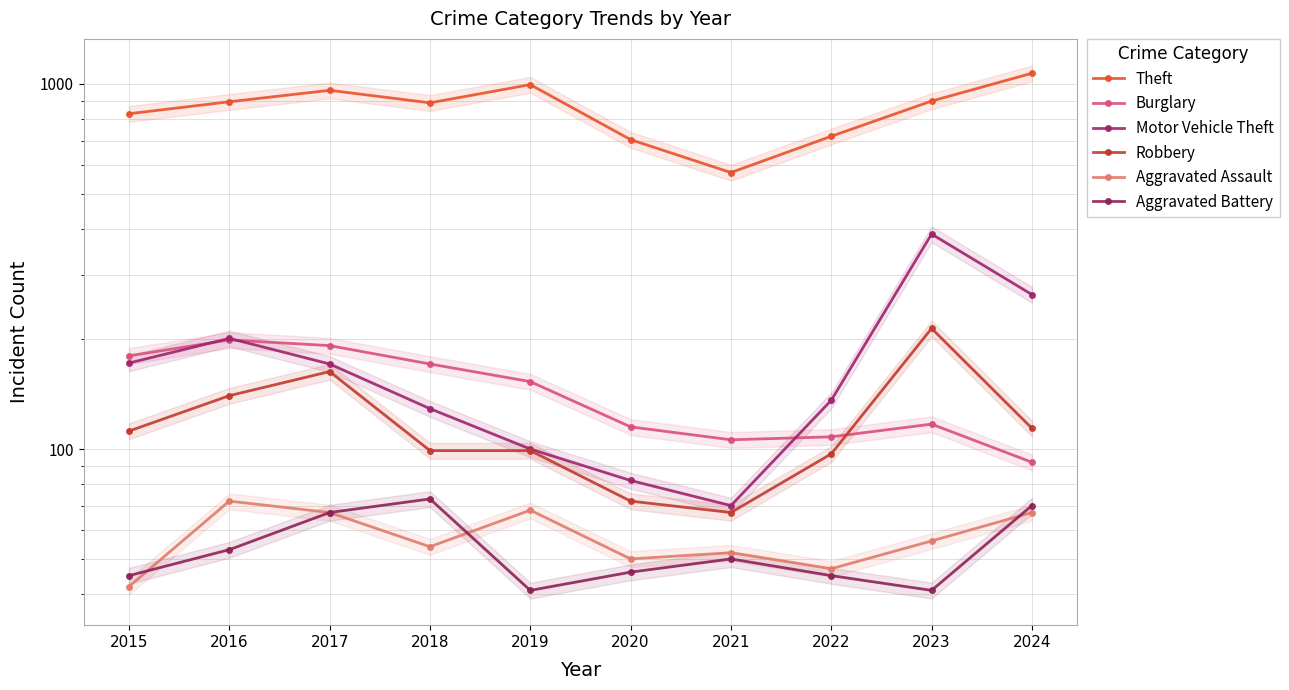

Rank the series by their maximum value, from lowest to highest.

Aggravated Assault, Aggravated Battery, Burglary, Robbery, Motor Vehicle Theft, Theft